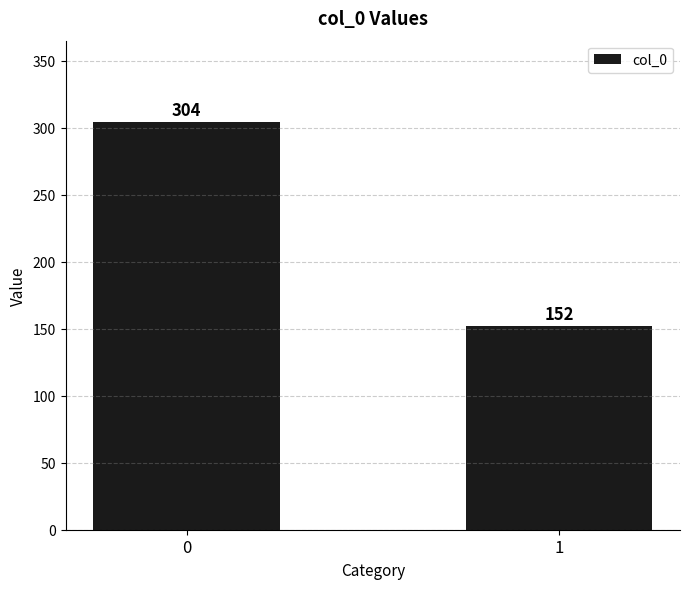

What is the maximum value shown in the chart?

304